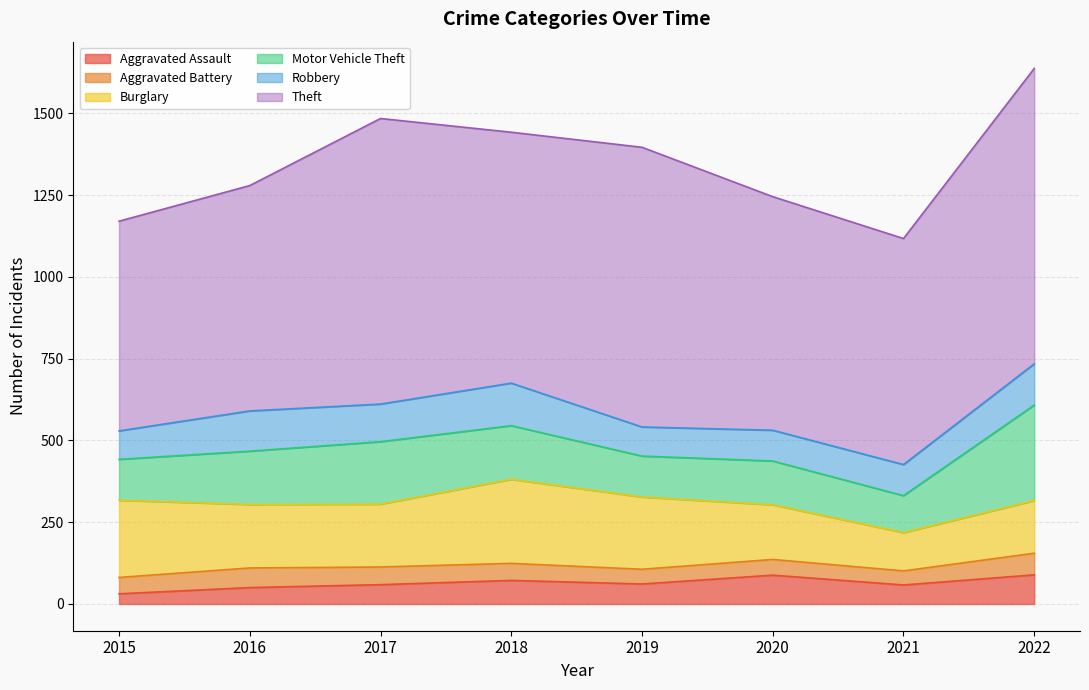

True or false: Aggravated Battery has a value of 66 at 2022.

True